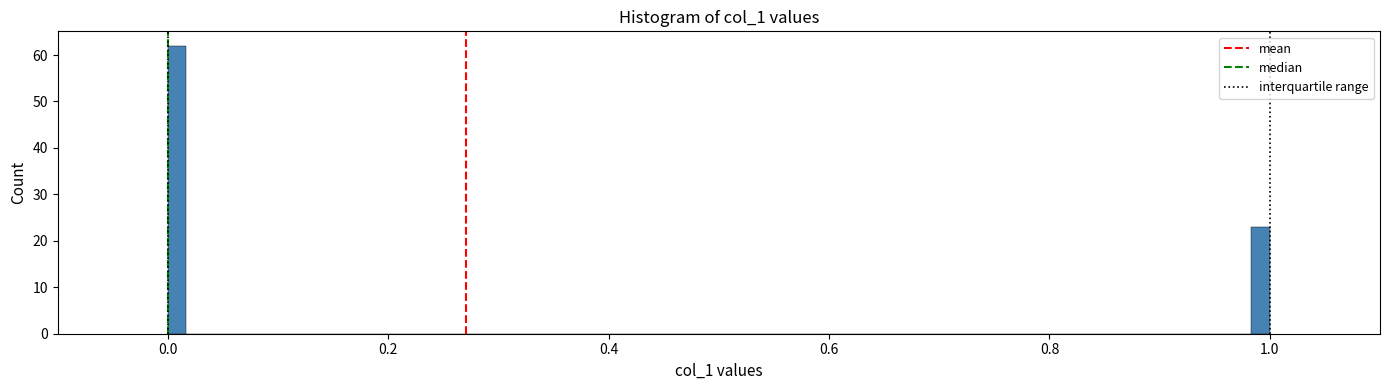

Read against the x-axis, roughly where is the centre of the tallest bar?

0.00